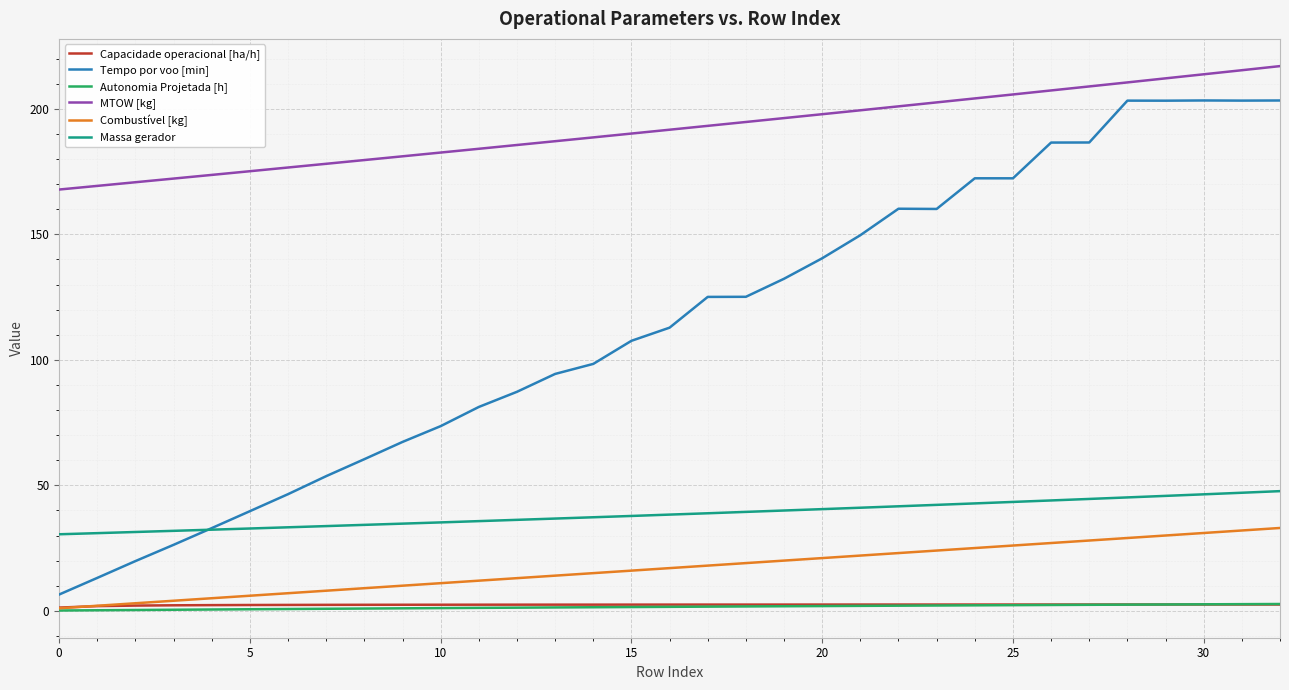

True or false: Massa gerador and MTOW [kg] cross at least once.

False